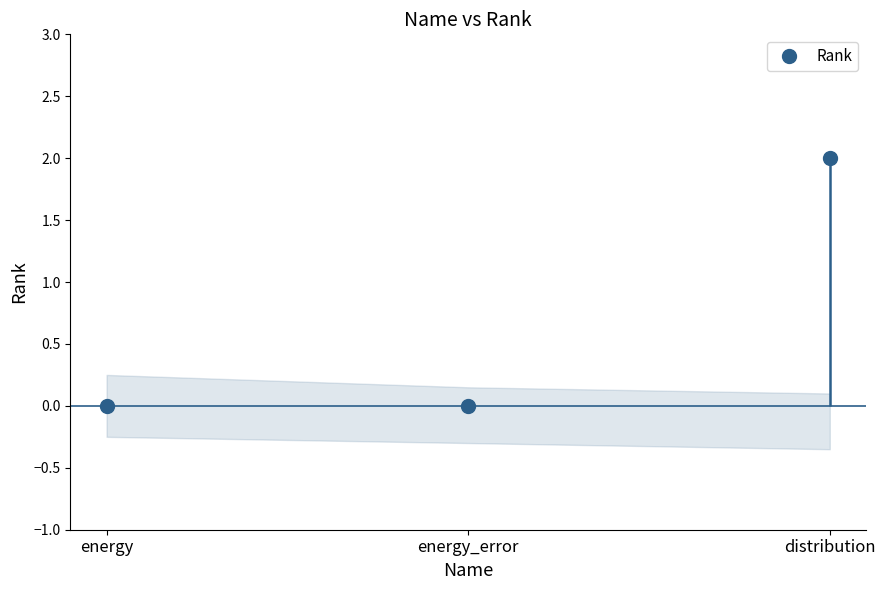

What is the label of the 3rd point from the right?

energy